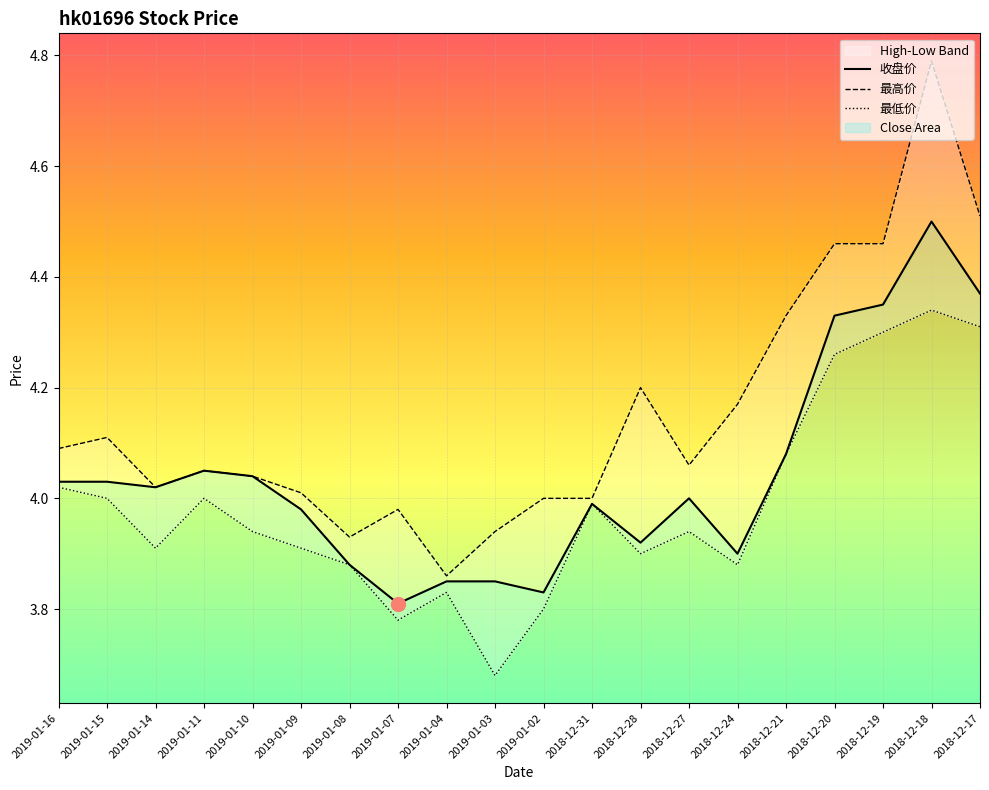

Reading right to left, what are all the values shown in this chart?

收盘价: 4.4	4.5	4.3	4.3	4.1	3.9	4.0	3.9	4.0	3.8	3.9	3.9	3.8	3.9	4.0	4.0	4.0	4.0	4.0	4.0
最高价: 4.5	4.8	4.5	4.5	4.3	4.2	4.1	4.2	4.0	4.0	3.9	3.9	4.0	3.9	4.0	4.0	4.0	4.0	4.1	4.1
最低价: 4.3	4.3	4.3	4.3	4.1	3.9	3.9	3.9	4.0	3.8	3.7	3.8	3.8	3.9	3.9	3.9	4.0	3.9	4.0	4.0